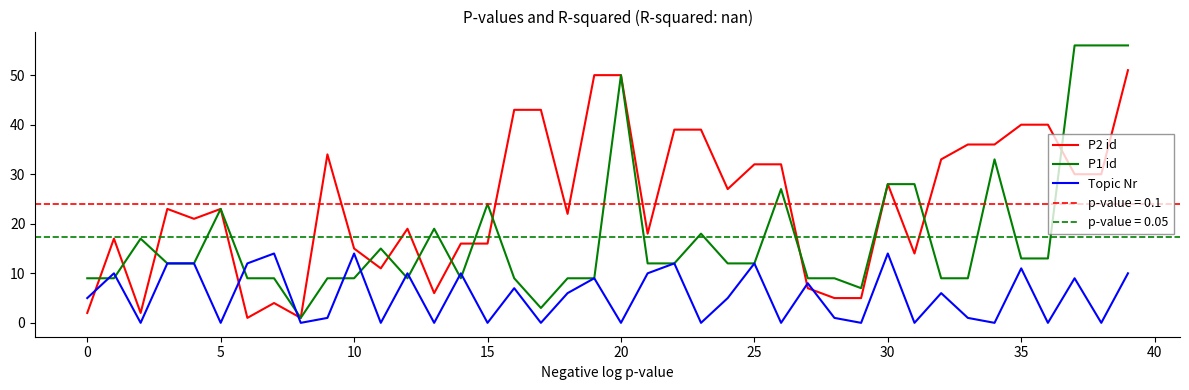

Is the value of Topic Nr at 35 greater than the value of P1 id at 0?

Yes